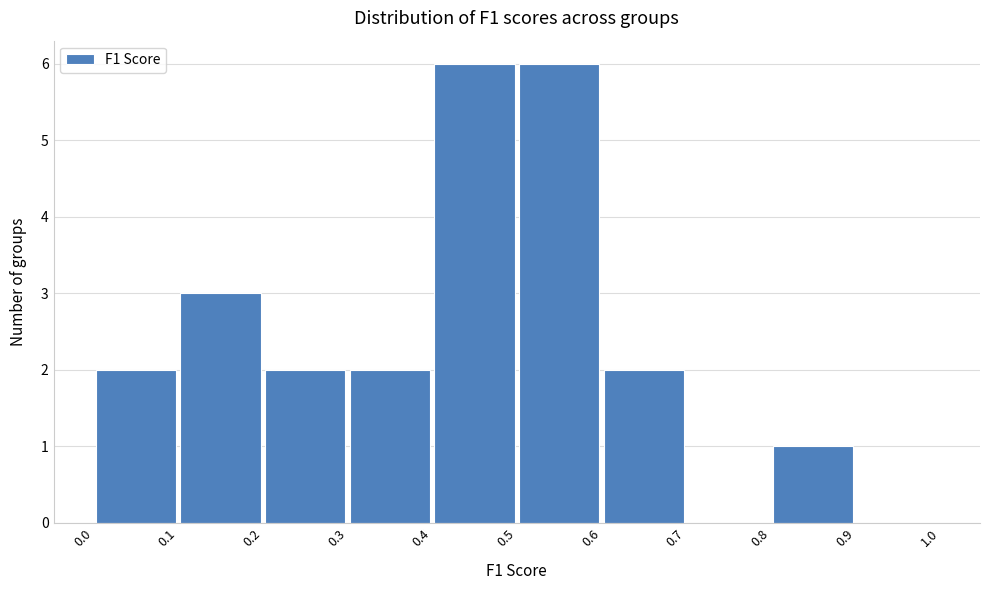

How tall is the bar that spans 0.6 to 0.7 on the x-axis? The values are not printed on the chart, so give them approximately, as read against the axis.

2